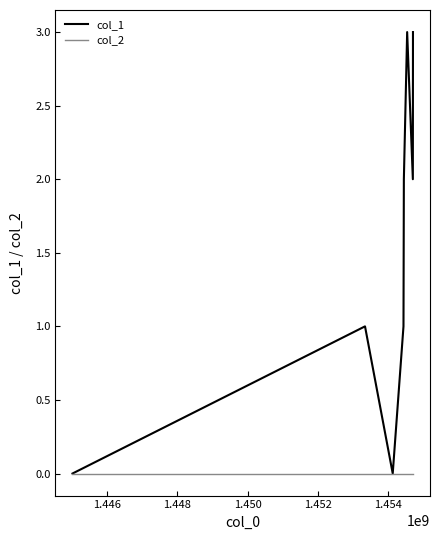

Reading left to right, transcribe all the data shown in this chart.

col_1: 0	1	0	1	2	3	2	3
col_2: 0	0	0	0	0	0	0	0